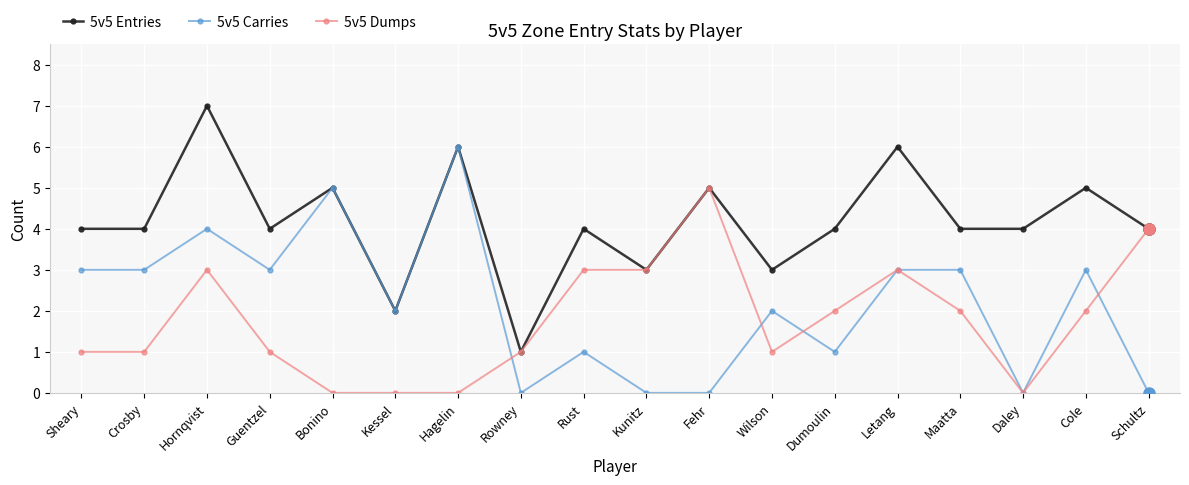

The value of 5v5 Entries at Rust is 4. True or false?

True